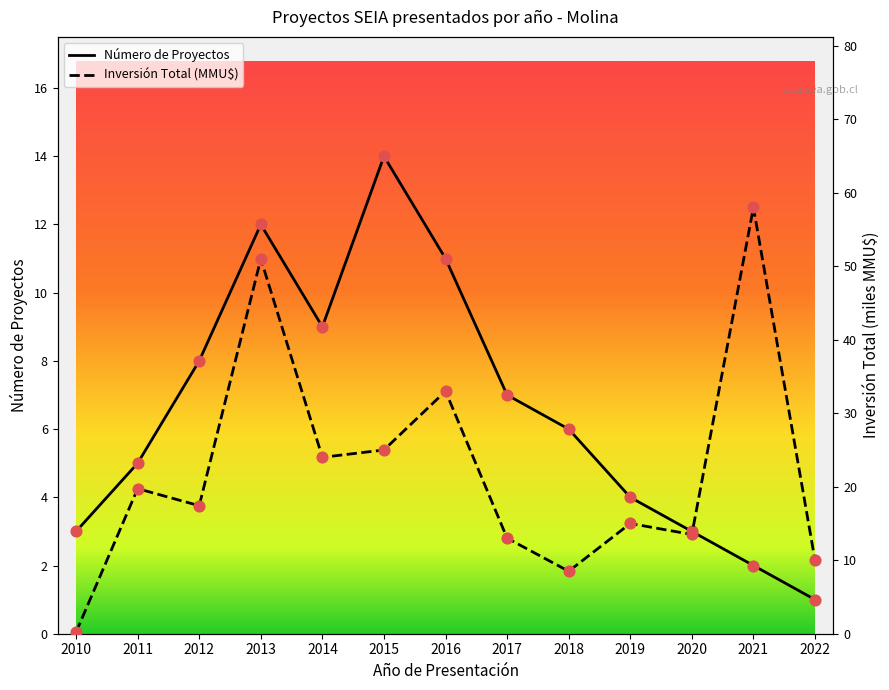

Which series has the largest total across all categories?

Inversión Total (MMU$)